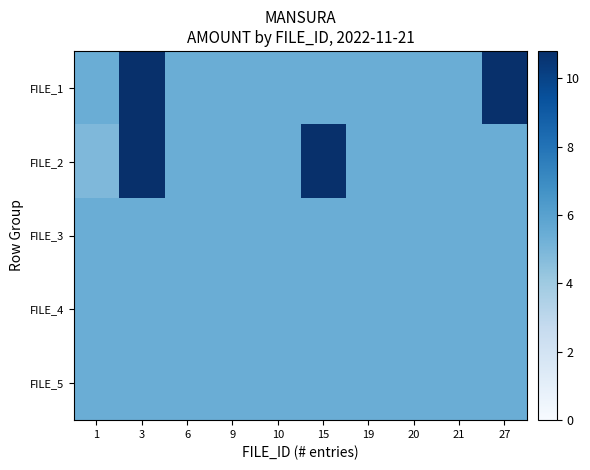

Between 21 and 1, which is larger?

21